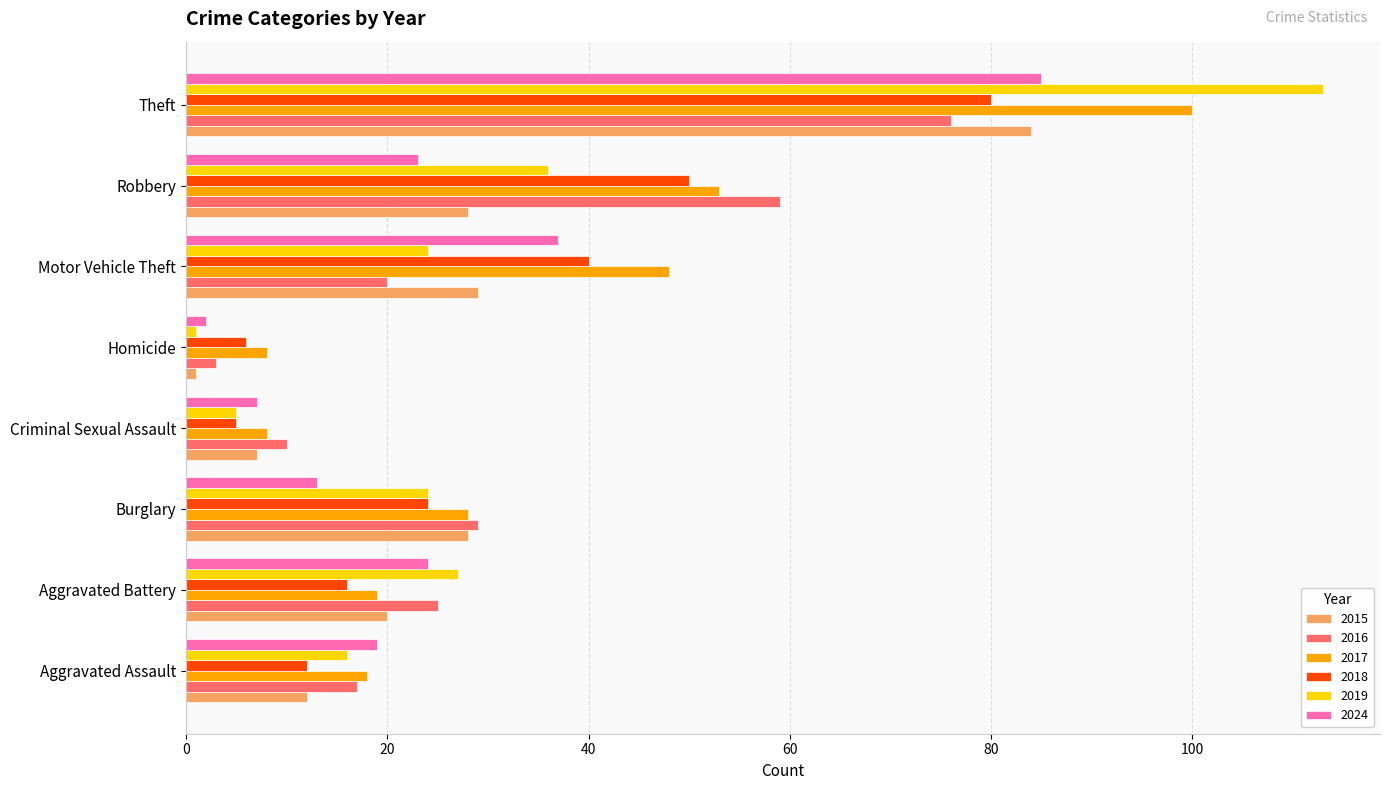

What is the minimum value for 2016?

3